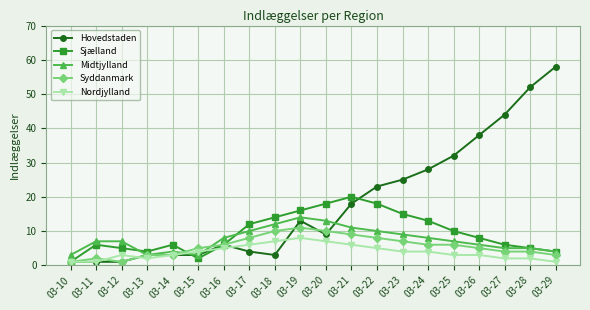

True or false: Nordjylland has a value of 3 at 03-12.

True